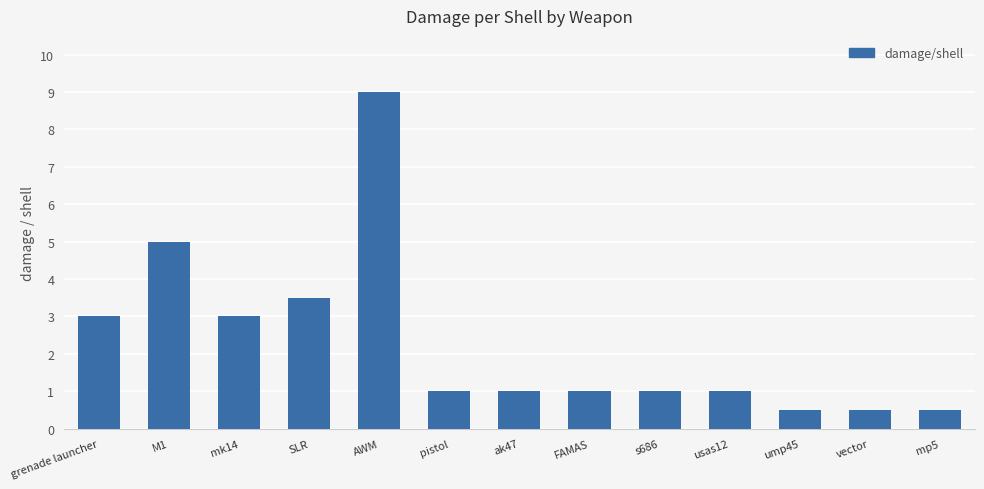

Which has a higher value, FAMAS or vector?

FAMAS